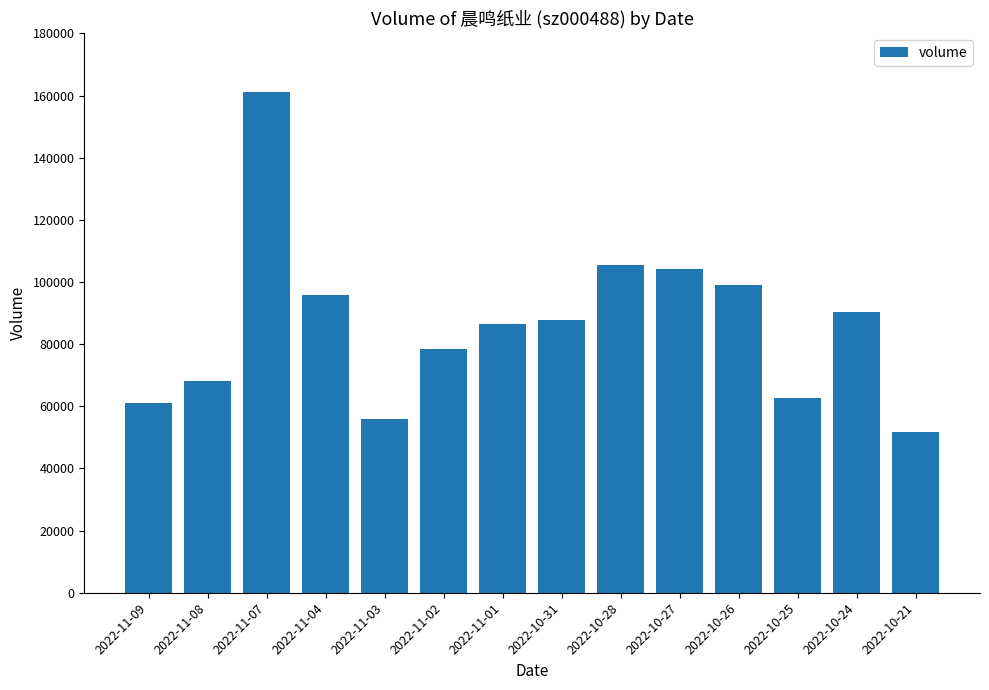

Approximately how many times larger is the value at 2022-10-24 compared to 2022-11-07?

0.6